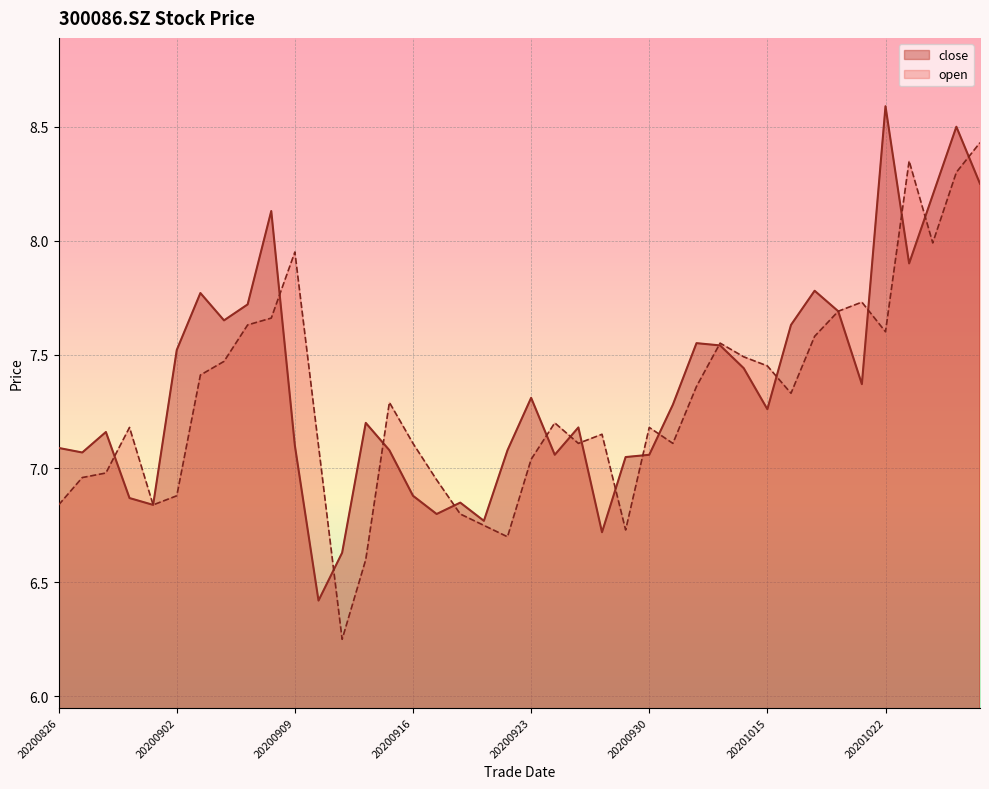

Rank the series at 20200826 from lowest to highest value.

open, close